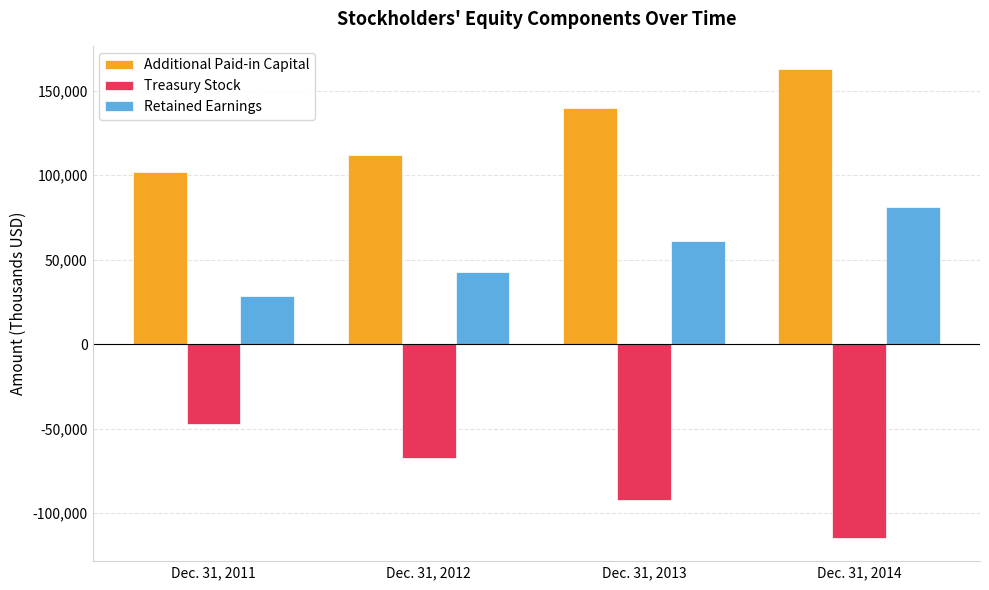

What is the difference between the highest and lowest values at Dec. 31, 2013?

231627